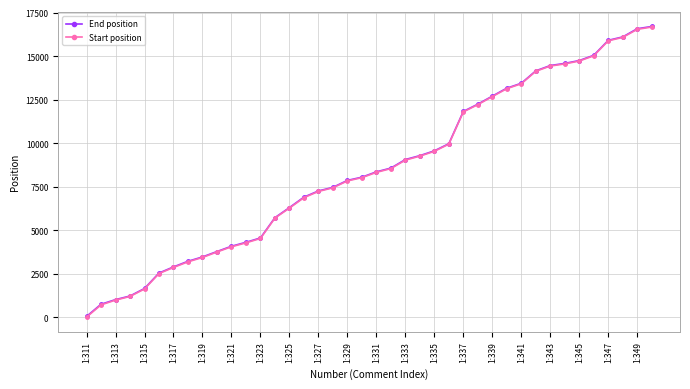

Which category has the lowest value in the Start position series?

1:311